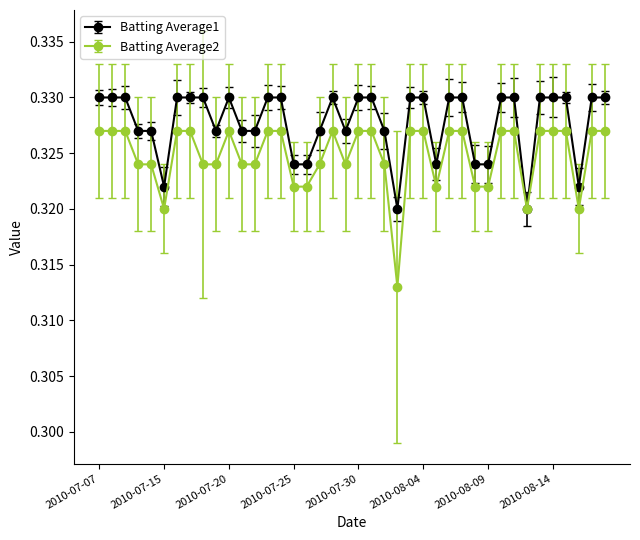

List the series in order of their overall mean, highest first.

Batting Average1, Batting Average2